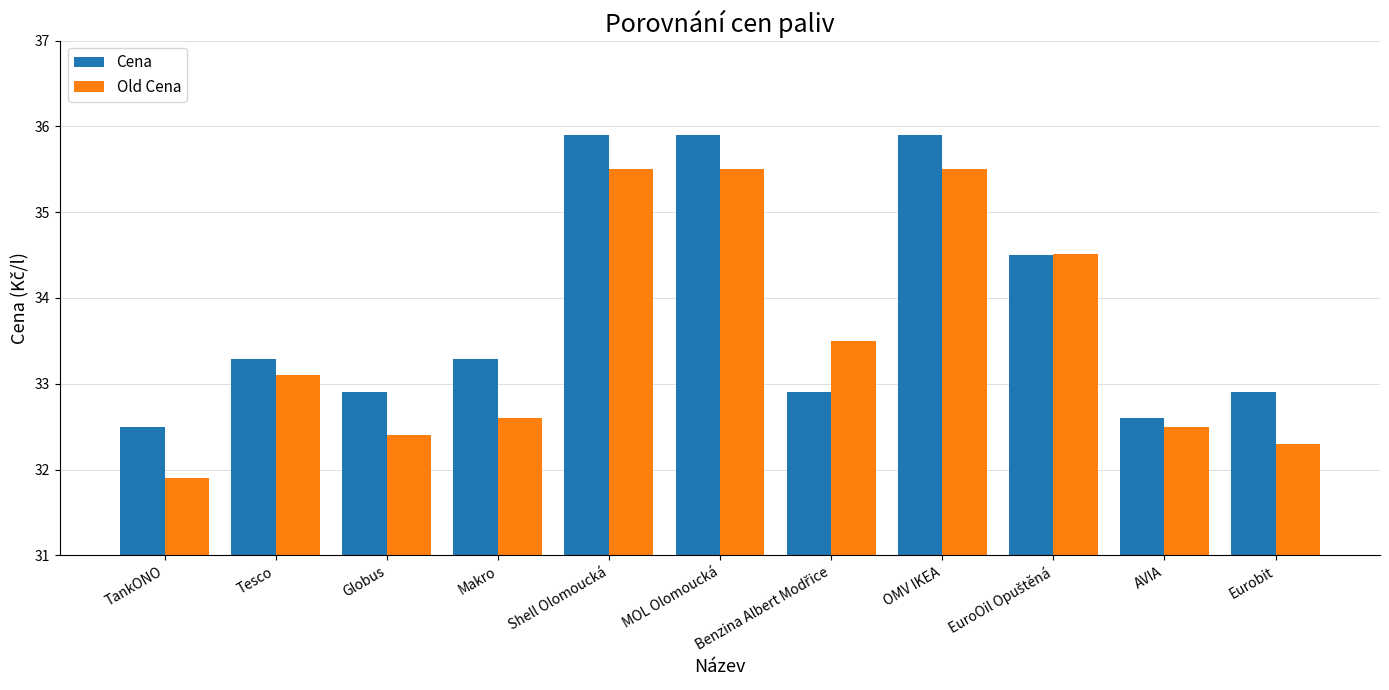

What is the minimum value shown in the chart?

31.9